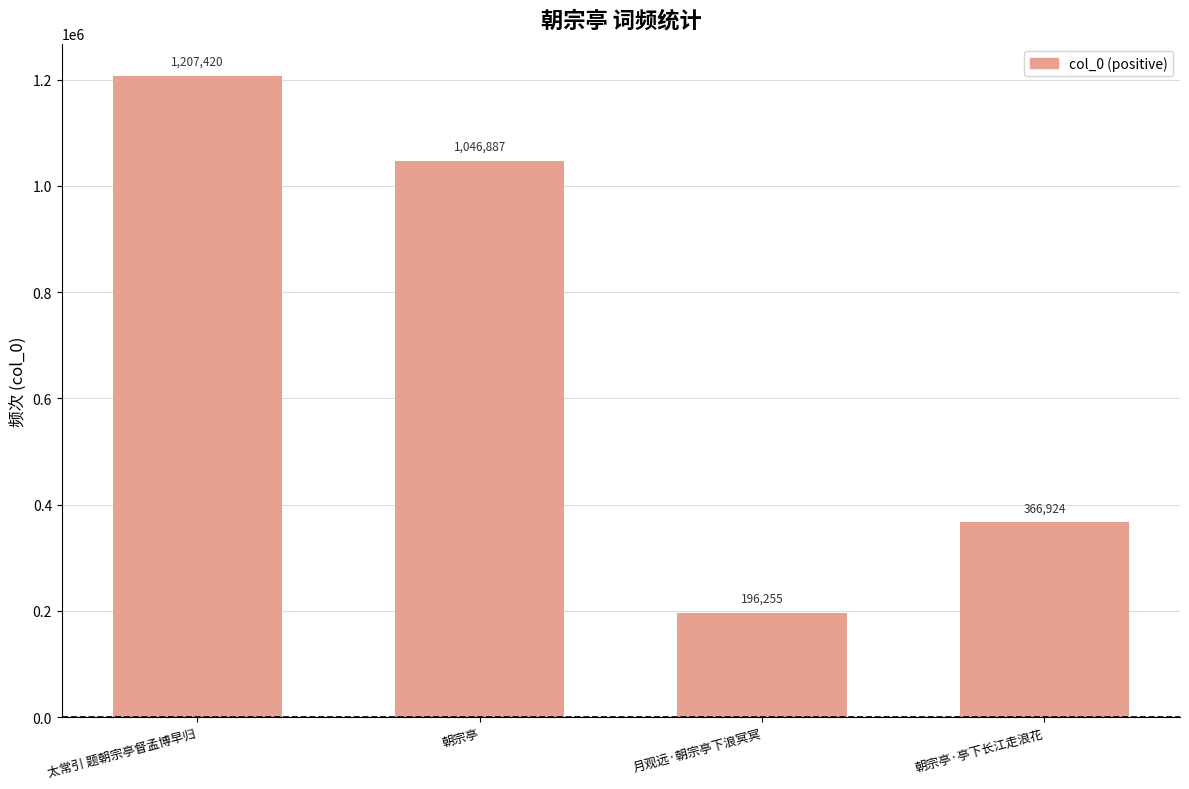

What is the difference between the values at 月观远·朝宗亭下浪冥冥 and 太常引 题朝宗亭督孟博早归?

1011165